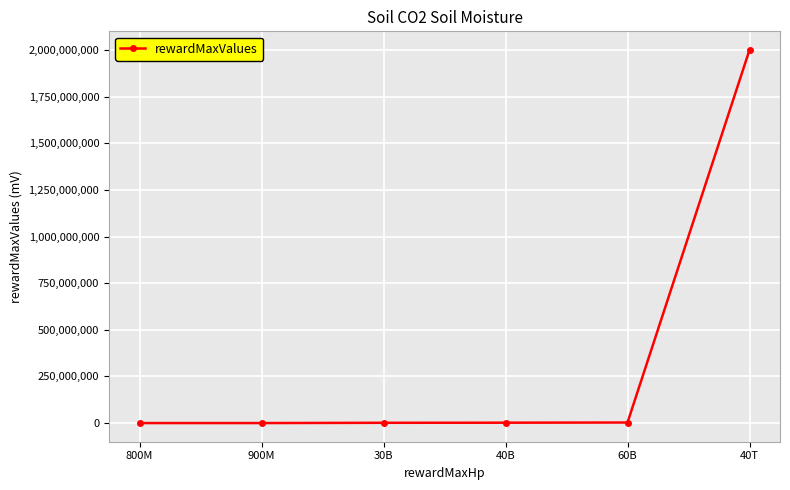

What is the sum of all values?

2006585000